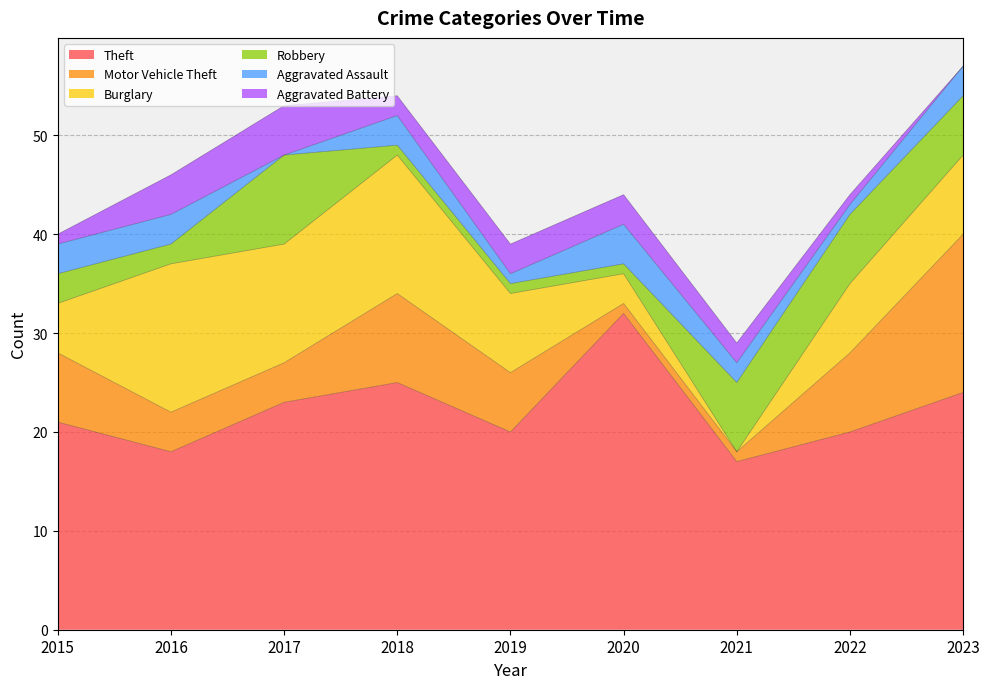

At which category does Theft reach its first local valley?

2016